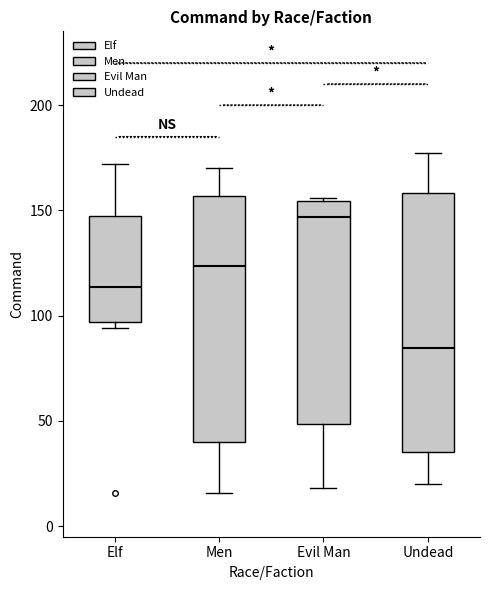

Which box is the tallest, from its lower edge to its upper edge?

Undead